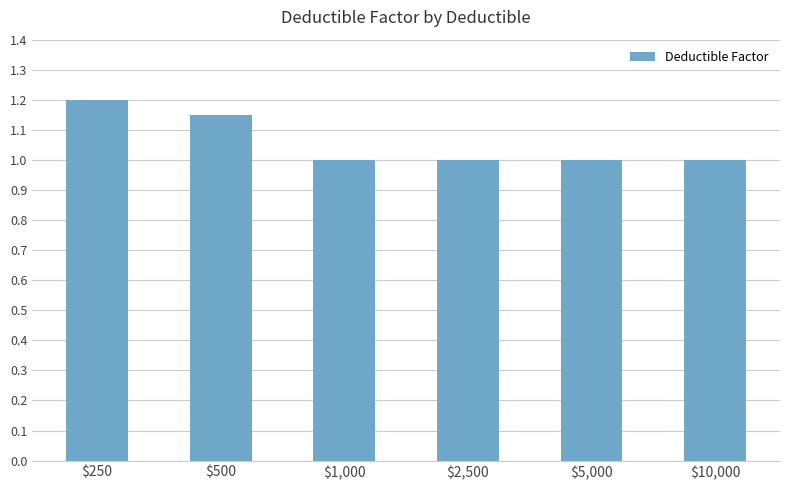

Read the value at $5,000.

1.0